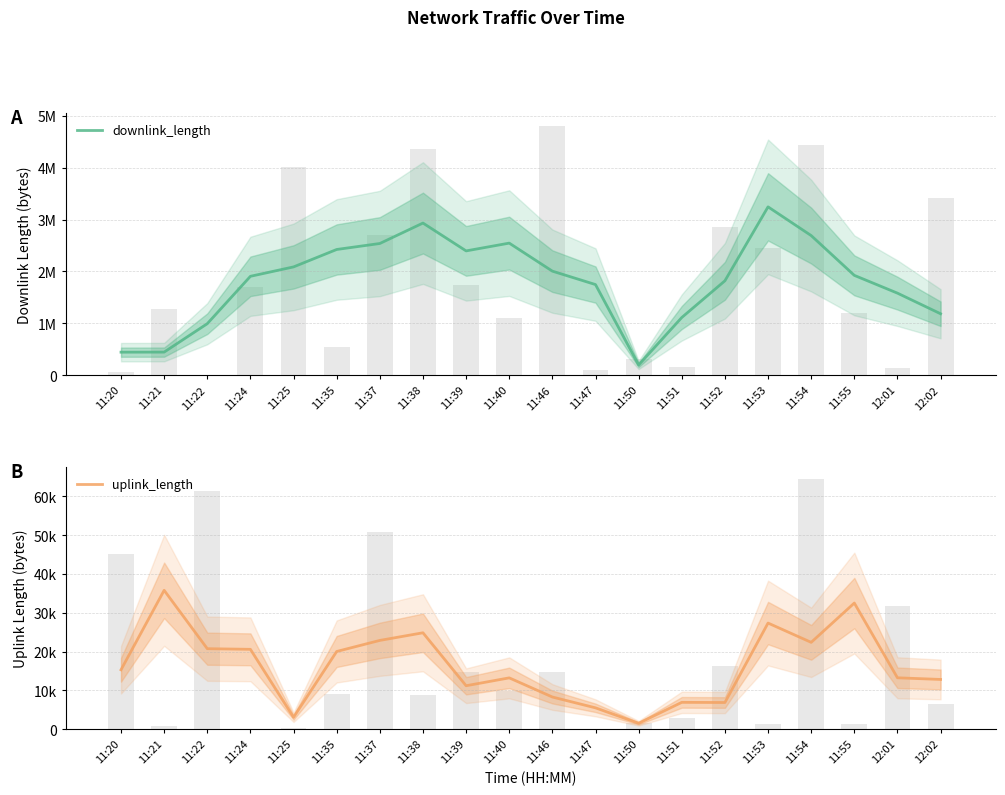

At which category does the chart reach its minimum across all series?

11:50